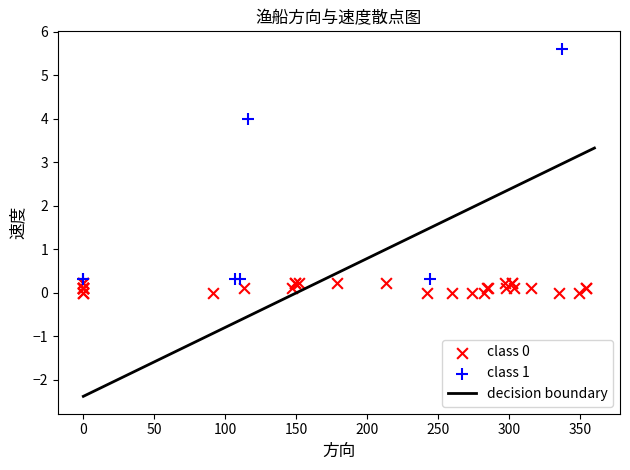

Which series contains the highest Y value?

class 1